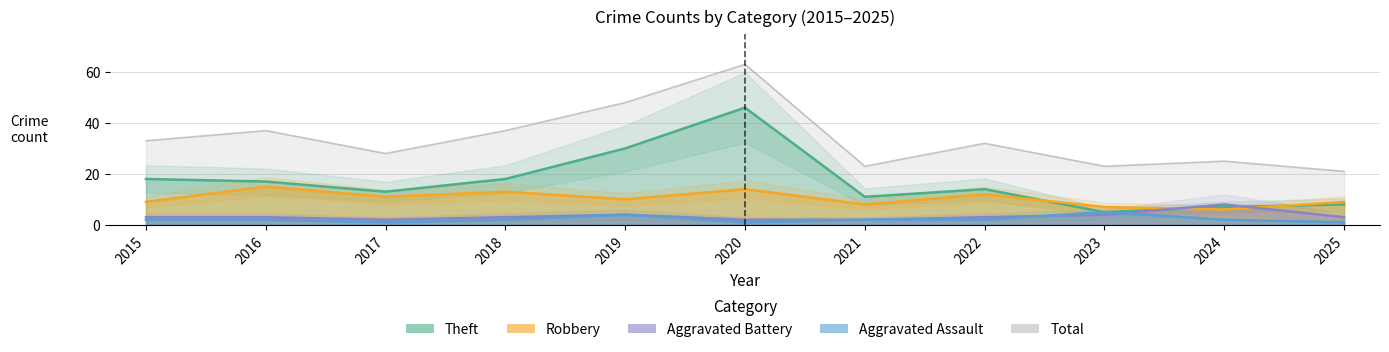

Where is the first local minimum for Total?

2017